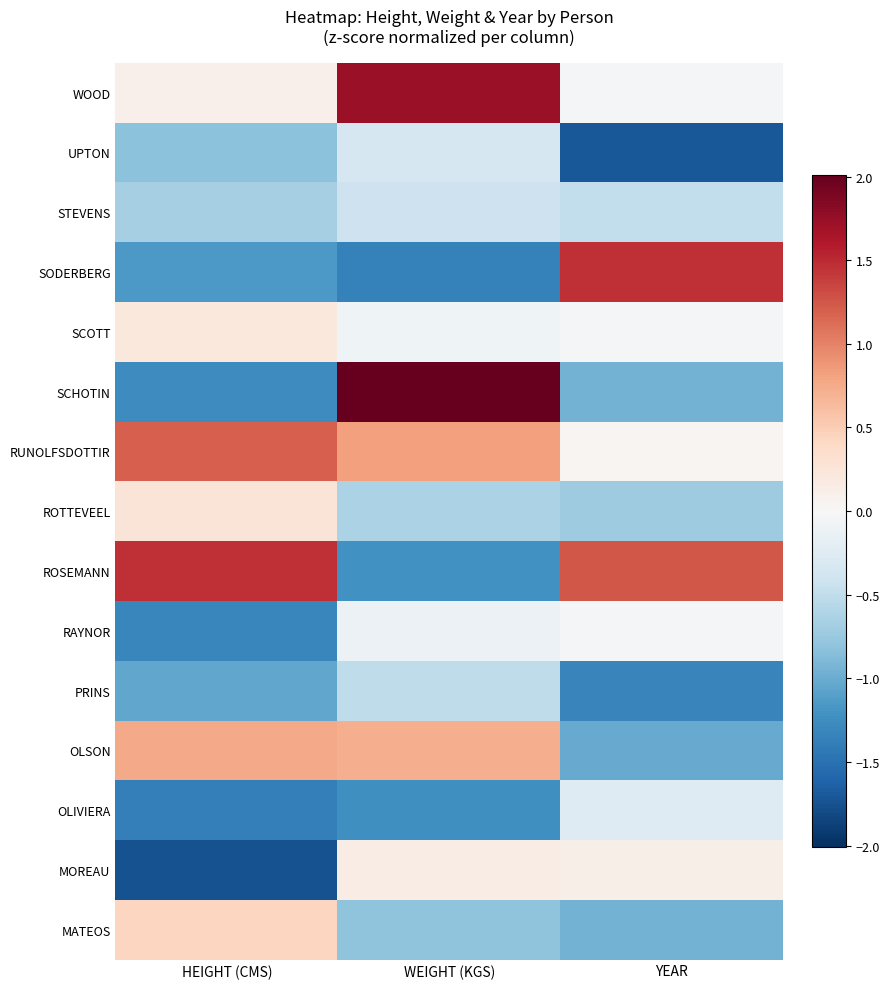

At which category is the sum across all series the highest?

WEIGHT (KGS)